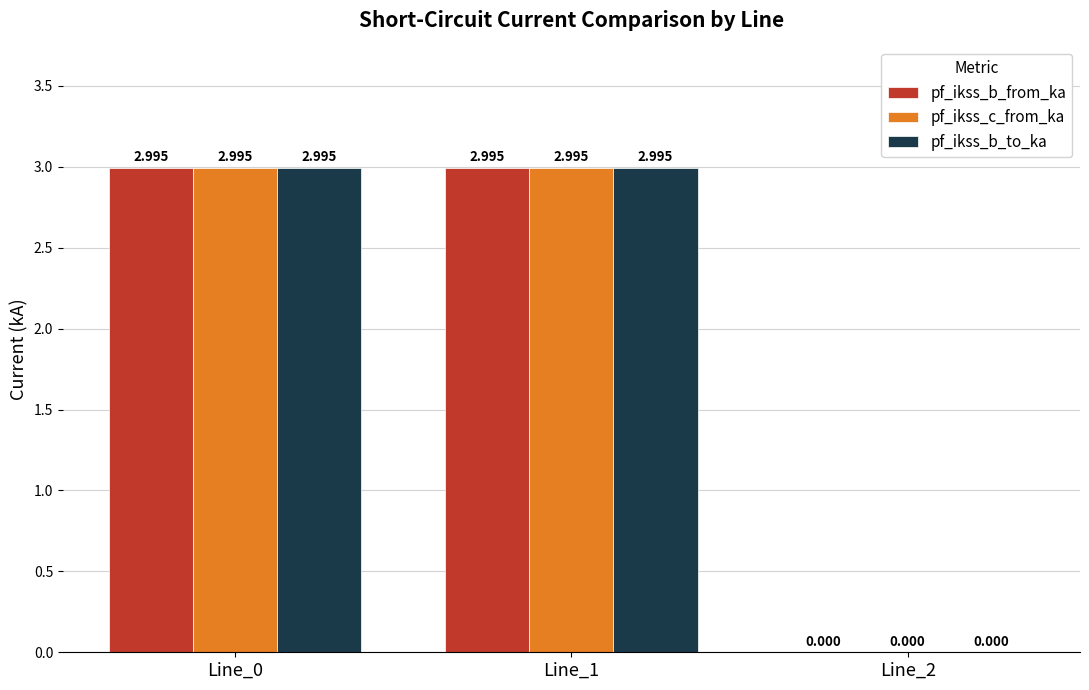

Where is pf_ikss_b_from_ka nearest to the value 1?

Line_2